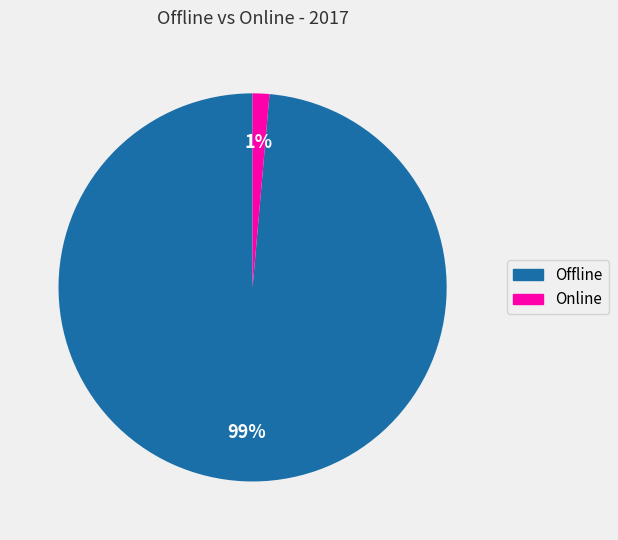

How many slices are in this pie chart?

2